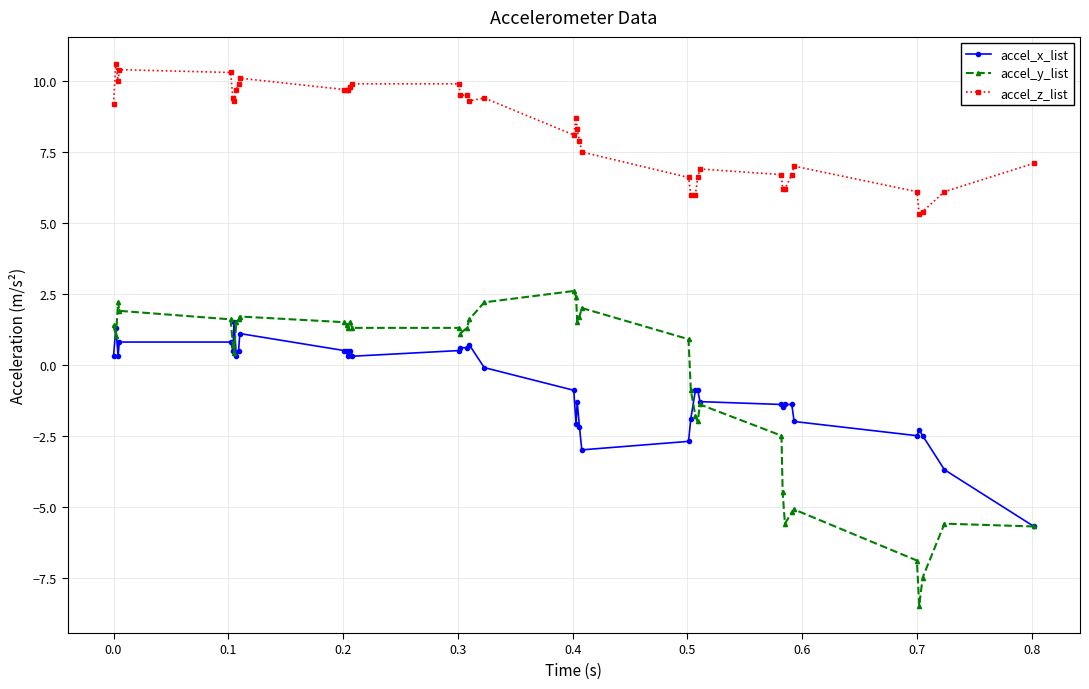

Reading left to right, transcribe all the data shown in this chart.

accel_x_list: 0.3	1.3	0.3	0.8	0.8	0.5	1.5	0.3	0.5	1.1	0.5	0.5	0.3	0.5	0.3	0.5	0.6	0.6	0.7	-0.1	-0.9	-2.1	-1.3	-2.2	-3.0	-2.7	-1.9	-0.9	-0.9	-1.3	-1.4	-1.5	-1.4	-1.4	-2.0	-2.5	-2.3	-2.5	-3.7	-5.7
accel_y_list: 1.4	1.0	2.2	1.9	1.6	0.7	0.4	1.5	1.6	1.7	1.5	1.4	1.3	1.5	1.3	1.3	1.1	1.3	1.6	2.2	2.6	2.4	1.5	1.7	2.0	0.9	-0.9	-1.8	-2.0	-1.4	-2.5	-4.5	-5.6	-5.2	-5.1	-6.9	-8.5	-7.5	-5.6	-5.7
accel_z_list: 9.2	10.6	10.0	10.4	10.3	9.4	9.3	9.7	9.9	10.1	9.7	9.7	9.7	9.8	9.9	9.9	9.5	9.5	9.3	9.4	8.1	8.7	8.3	7.9	7.5	6.6	6.0	6.0	6.6	6.9	6.7	6.2	6.2	6.7	7.0	6.1	5.3	5.4	6.1	7.1